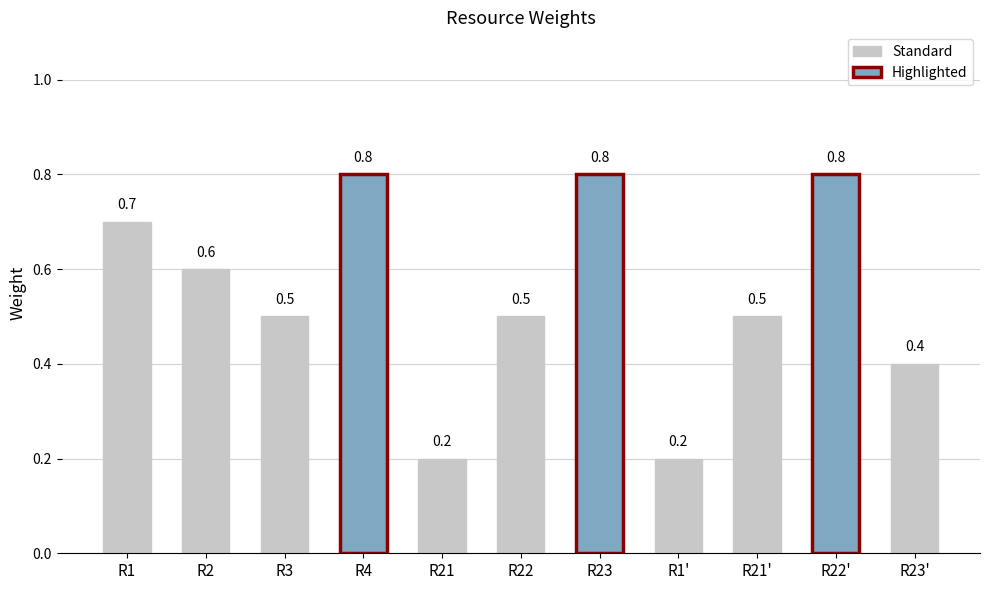

How many categories are shown in the chart?

11